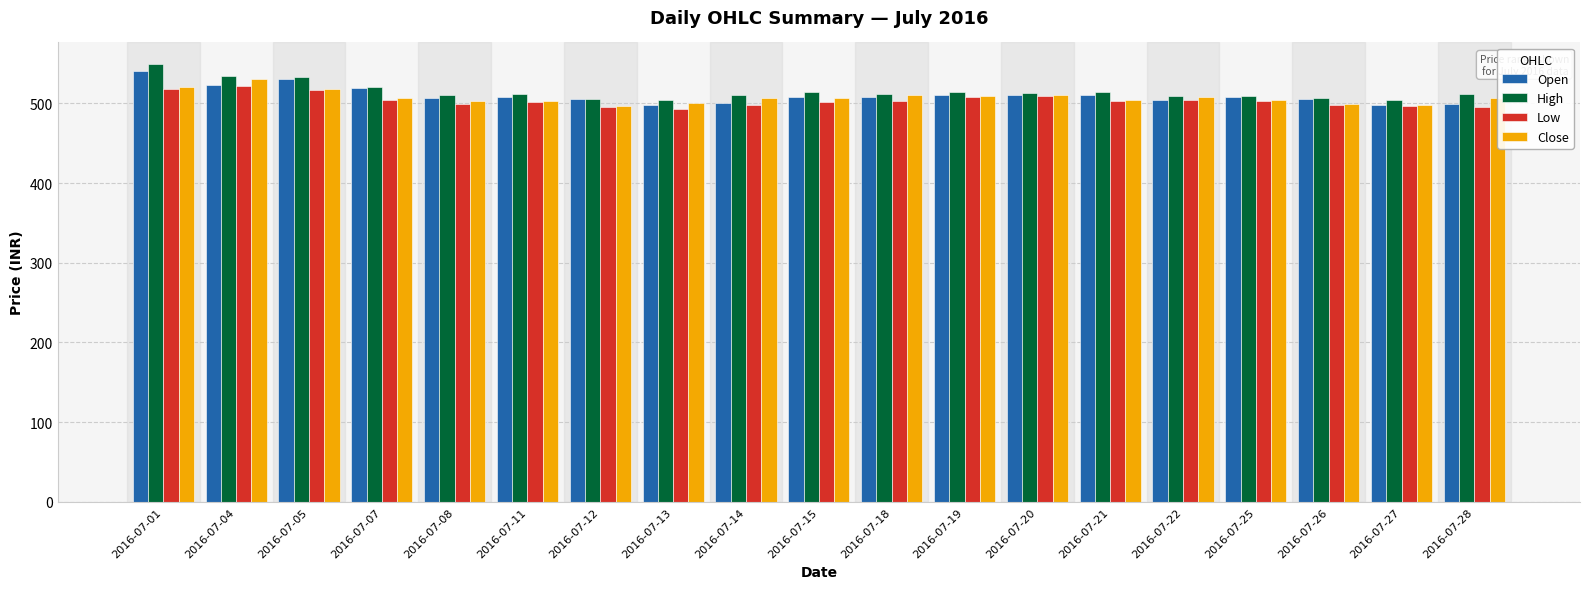

The value of High at 2016-07-14 is 509.9. True or false?

True